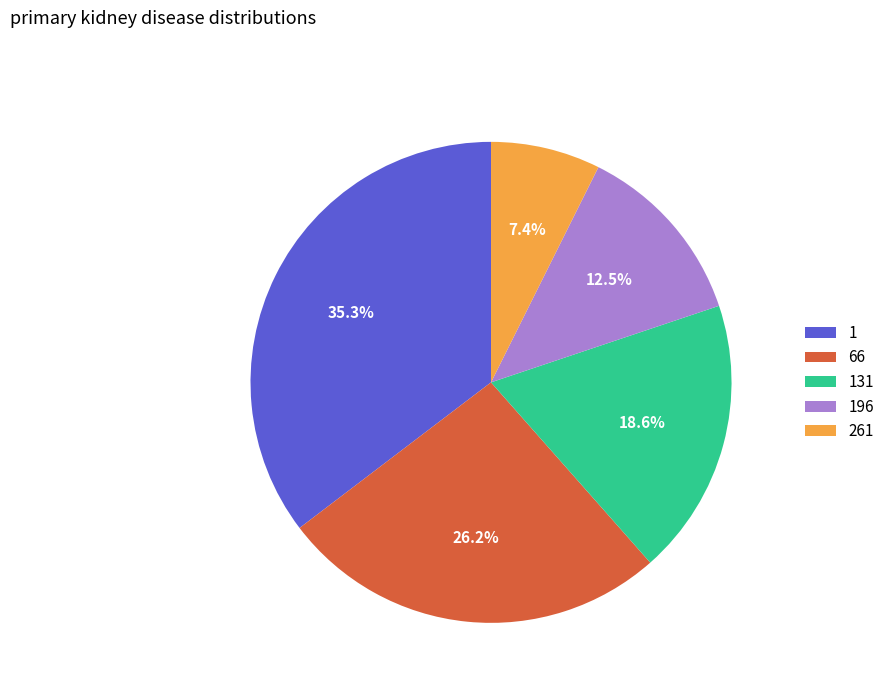

Between 1 and 261, which is larger?

1